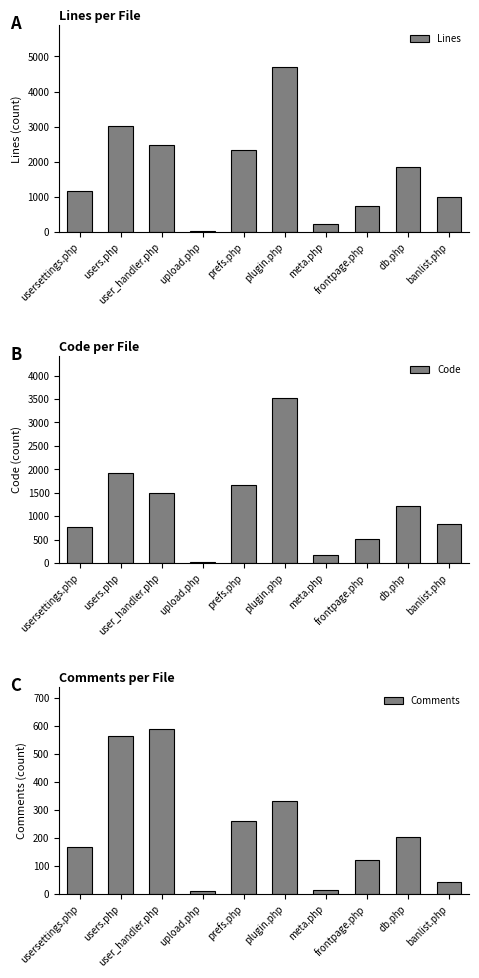

What is the difference between the Comments values at db.php and users.php?

363